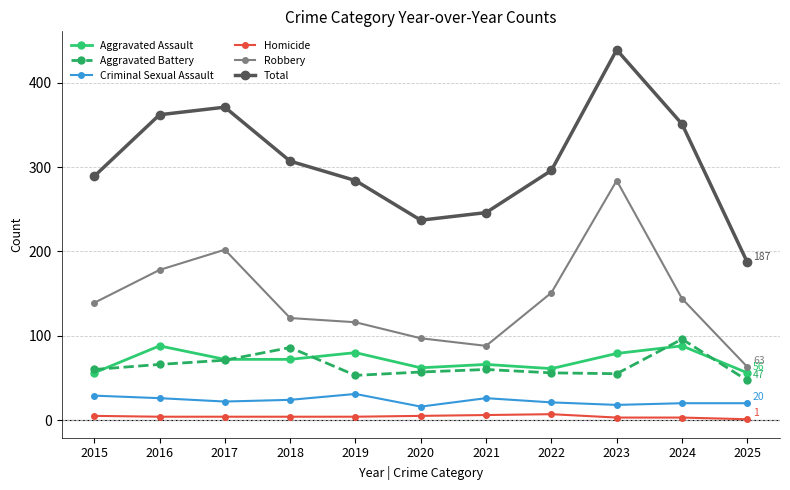

In Criminal Sexual Assault, how many points are lower than both neighbors (excluding endpoints)?

3